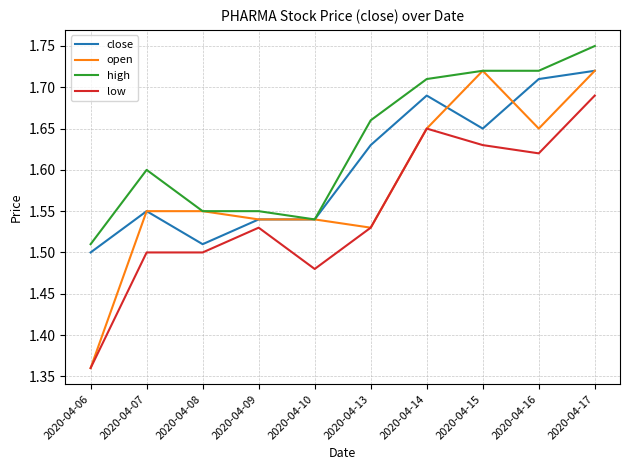

True or false: low and high intersect in this chart.

False